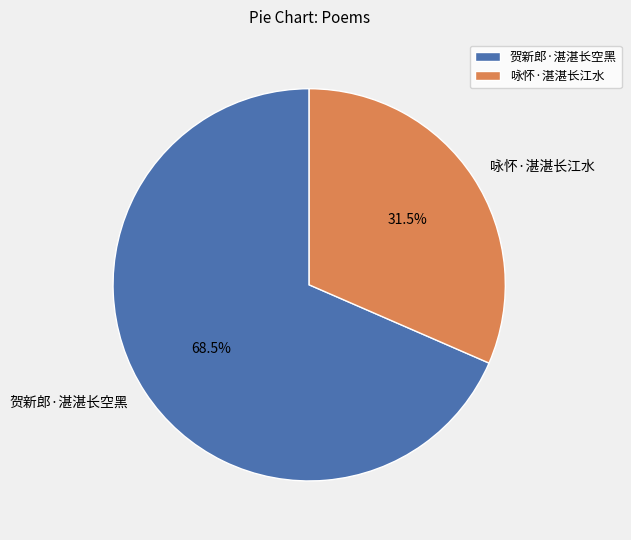

Is the sum of 咏怀·湛湛长江水 and 贺新郎·湛湛长空黑 greater than half?

Yes